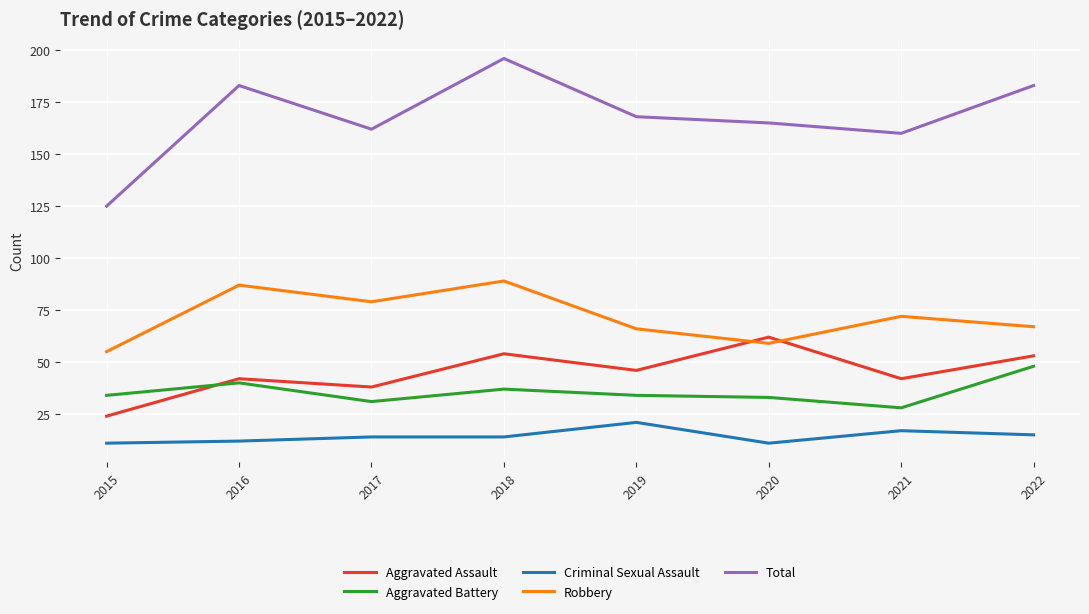

Which series has the widest spread of values?

Total